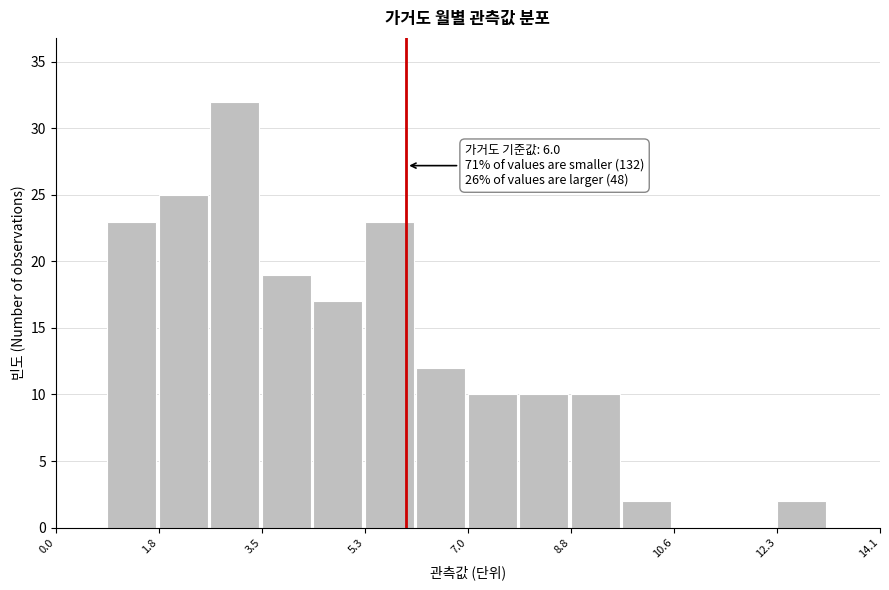

Which range on the x-axis has the tallest bar?

2.6 to 3.6